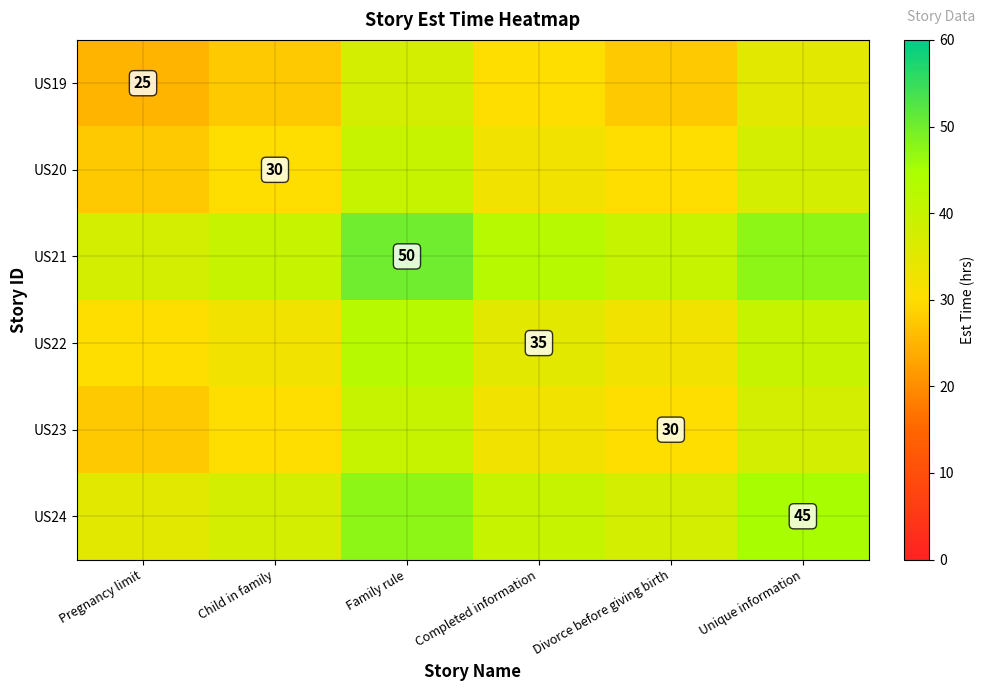

What is the average value of the US23 series?

32.9